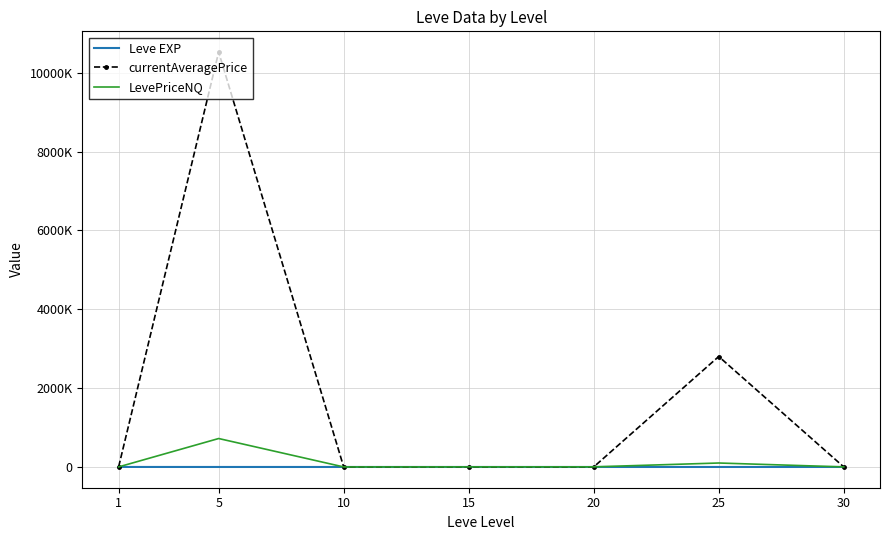

What is the value of the LevePriceNQ point at the 5th from the left?

3067.7